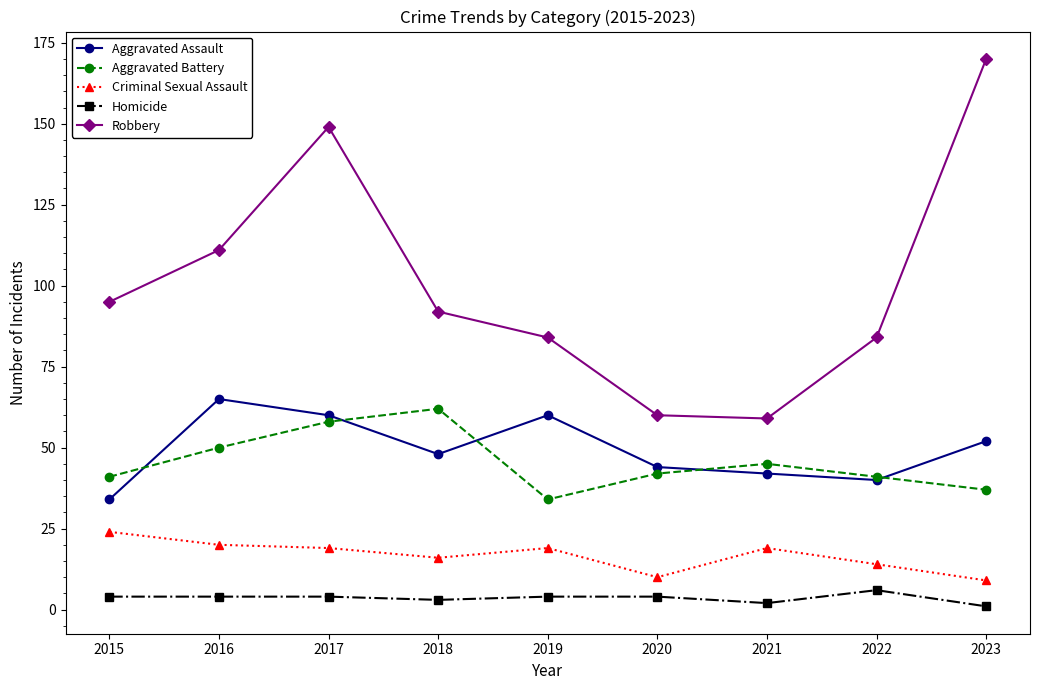

Is it true that Aggravated Assault equals 65 at 2016?

True